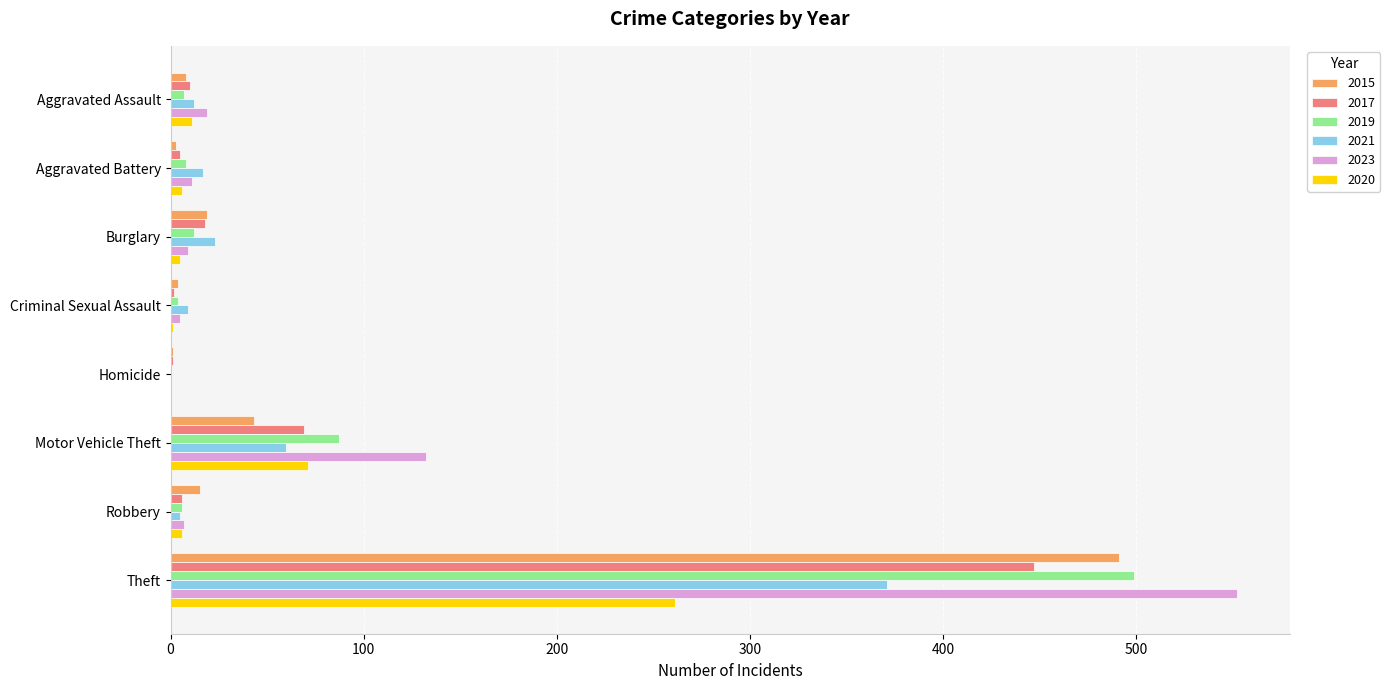

How many data points does each series have?

8